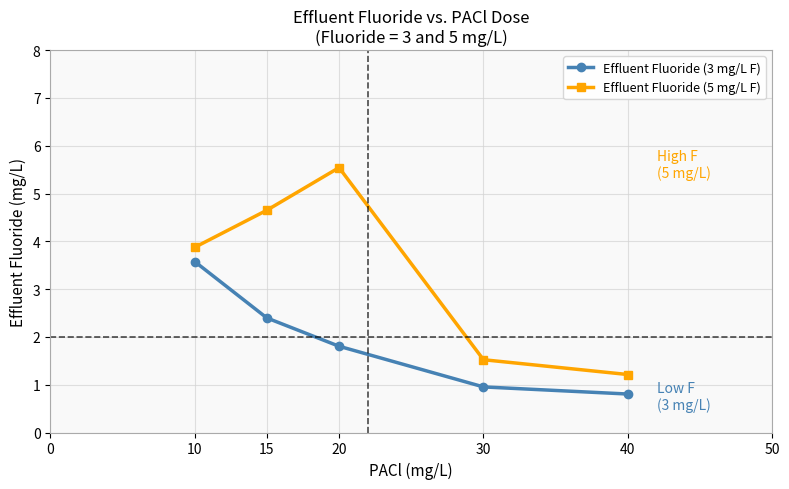

What is the total value across all series at 15?

7.0